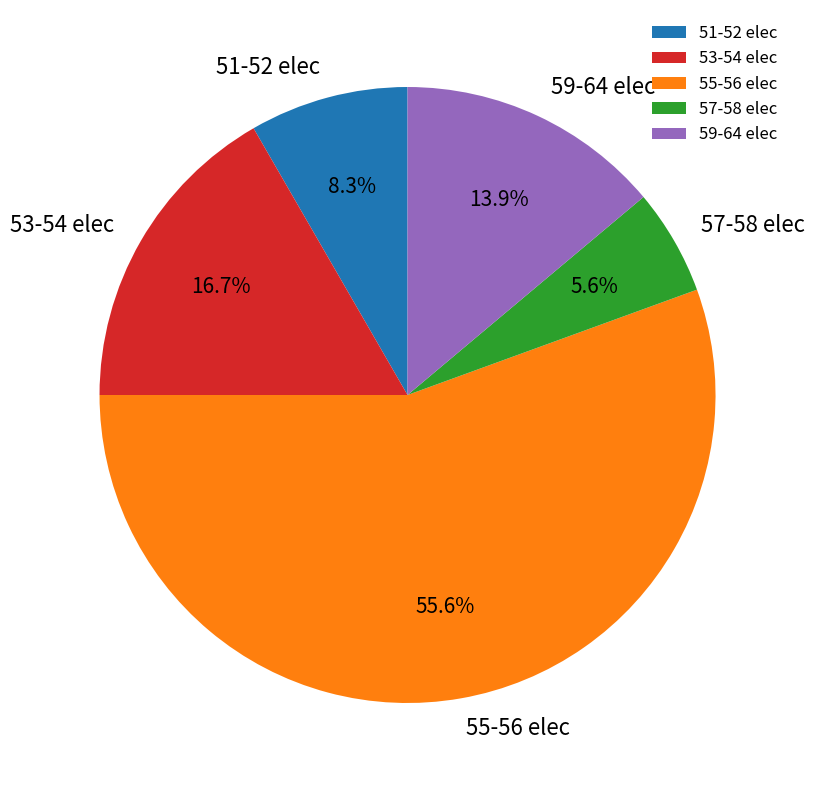

Rank the categories by value from highest to lowest.

55-56 elec, 53-54 elec, 59-64 elec, 51-52 elec, 57-58 elec